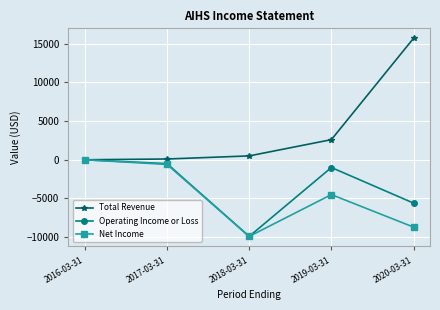

Which series has the largest range (max minus min)?

Total Revenue